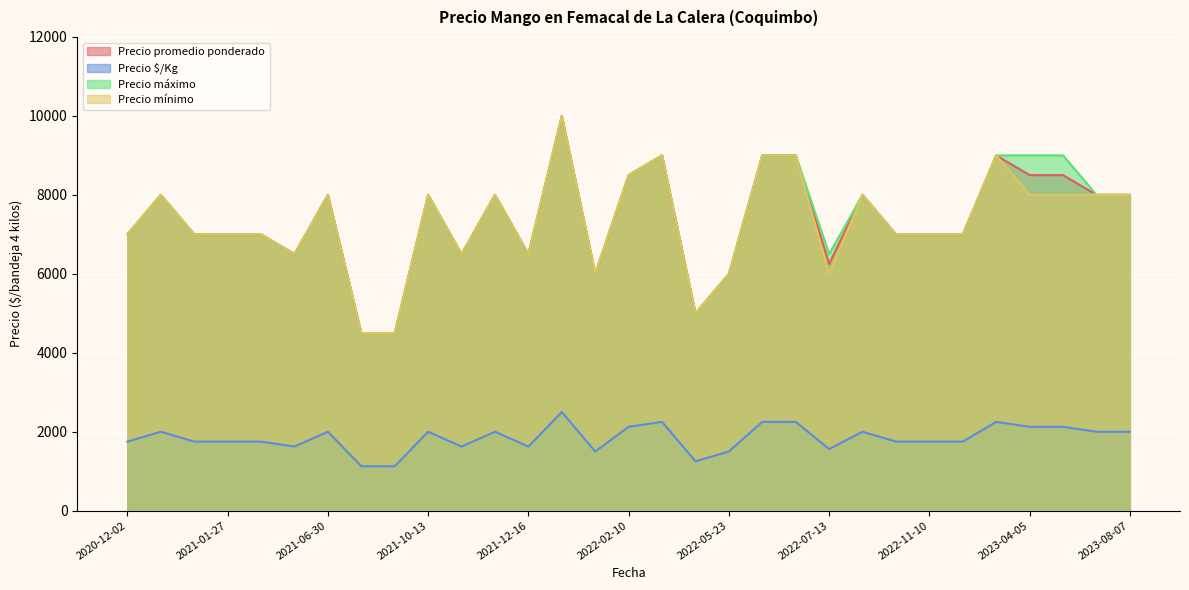

What is the difference between the Precio $/Kg values at 2021-10-14 and 2022-01-24?

750